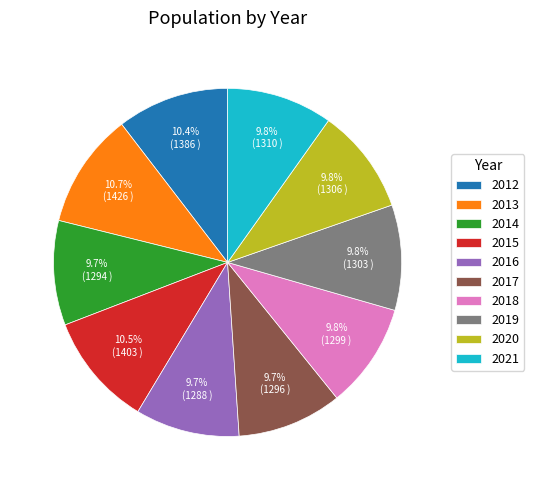

Is the sum of 2017 and 2019 greater than half?

No